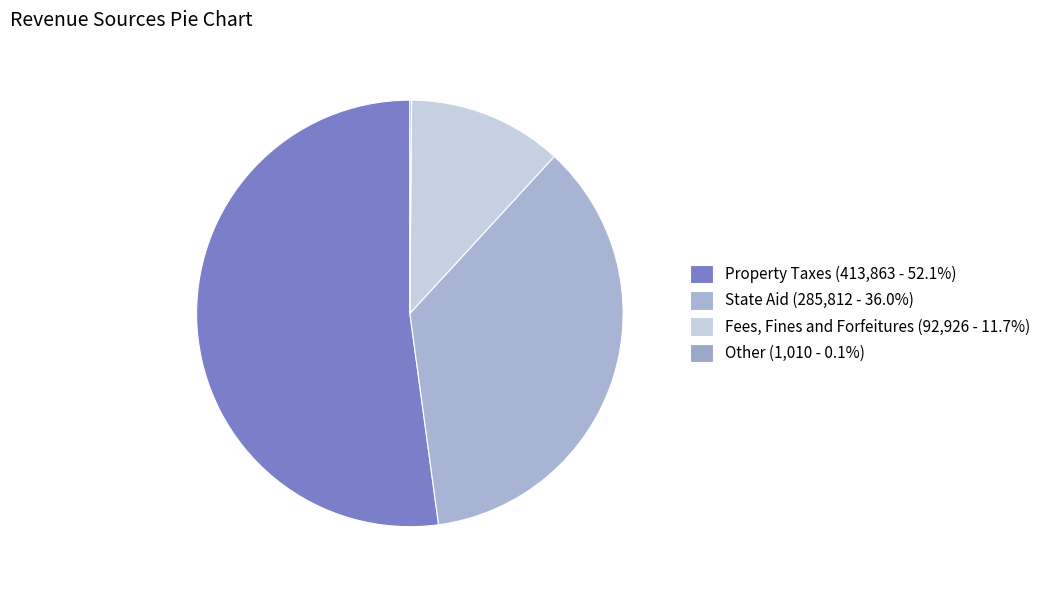

Does Other account for over 50% of the chart?

No